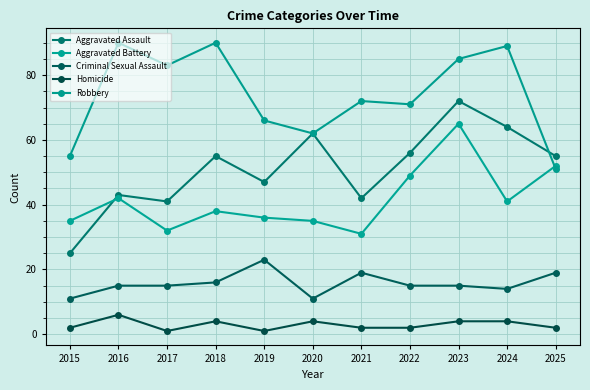

At how many categories does at least one series exceed 58?

9